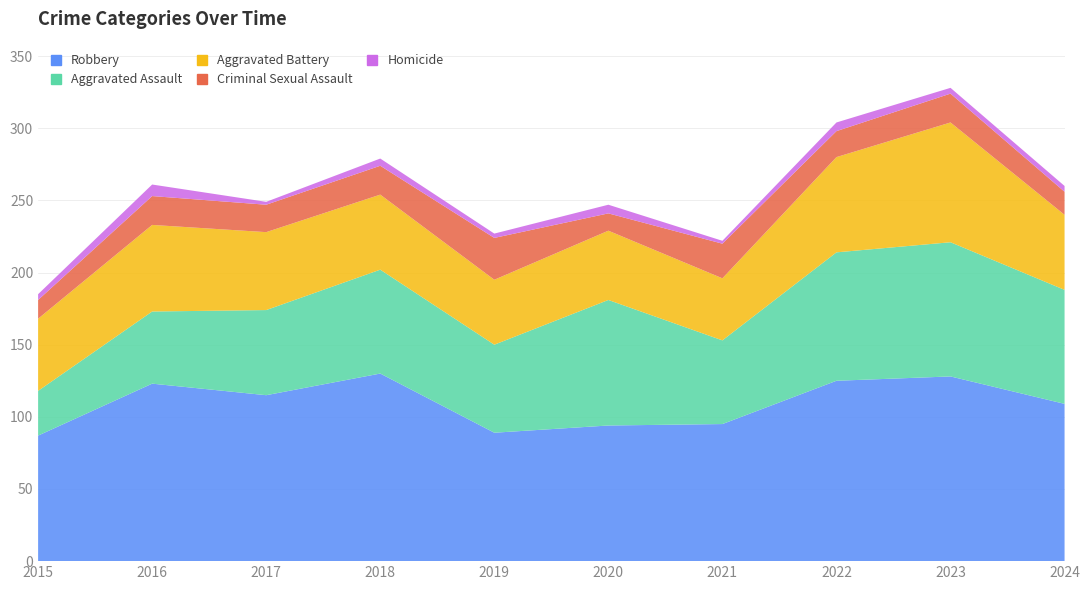

Reading right to left, transcribe all the data shown in this chart.

Robbery: 2024=109	2023=128	2022=125	2021=95	2020=94	2019=89	2018=130	2017=115	2016=123	2015=87
Aggravated Assault: 2024=79	2023=93	2022=89	2021=58	2020=87	2019=61	2018=72	2017=59	2016=50	2015=31
Aggravated Battery: 2024=52	2023=83	2022=66	2021=43	2020=48	2019=45	2018=52	2017=54	2016=60	2015=50
Criminal Sexual Assault: 2024=16	2023=20	2022=18	2021=24	2020=12	2019=29	2018=20	2017=19	2016=20	2015=13
Homicide: 2024=4	2023=4	2022=6	2021=2	2020=6	2019=3	2018=5	2017=2	2016=8	2015=4